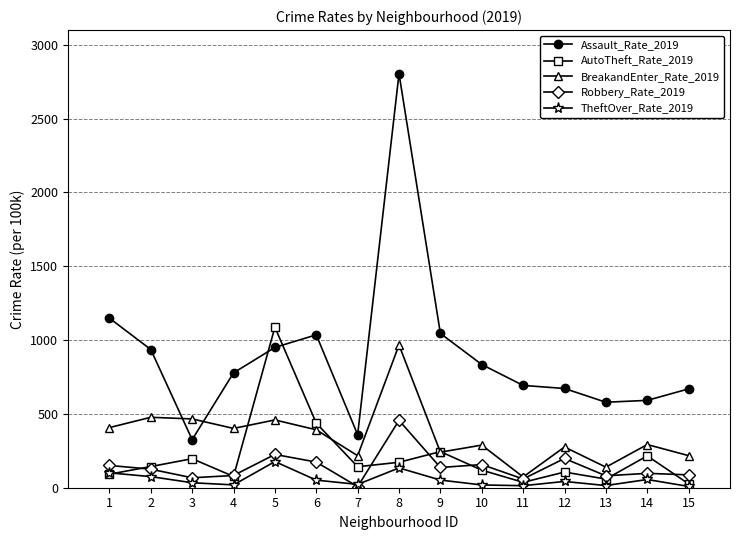

Does the chart display data point markers on the line(s)?

Yes